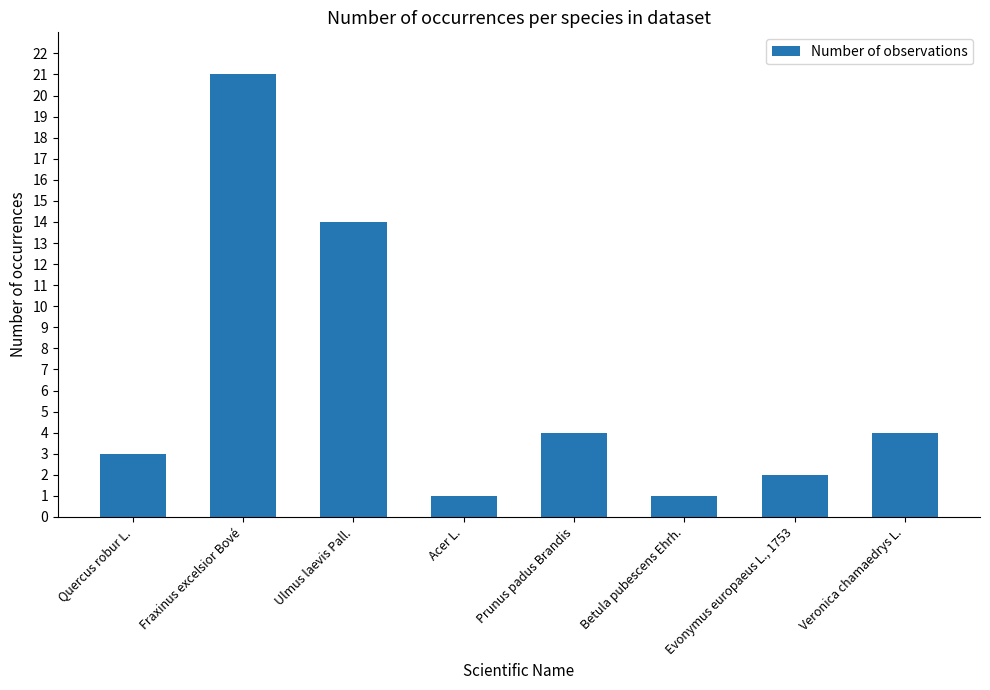

What is the minimum value shown in the chart?

1